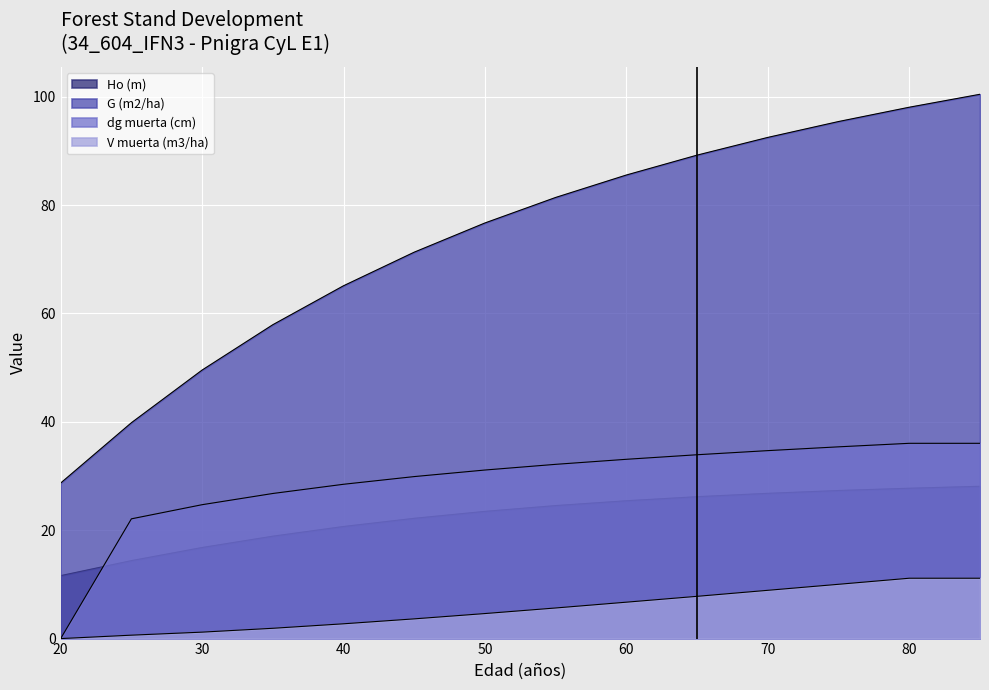

At which label does Ho (m) reach its minimum?

20